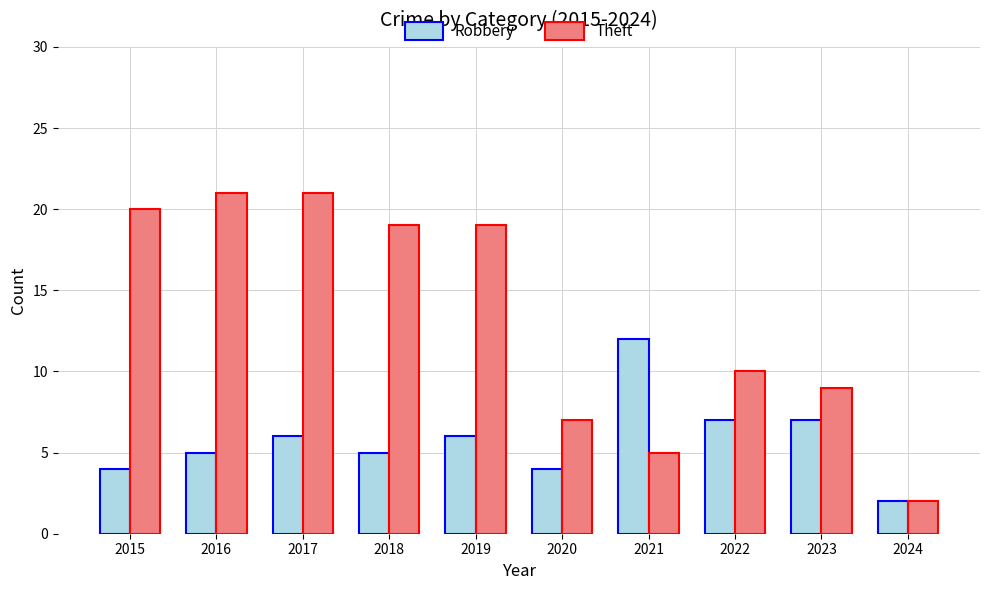

Reading left to right, list all the values displayed in this chart.

Robbery: 4	5	6	5	6	4	12	7	7	2
Theft: 20	21	21	19	19	7	5	10	9	2